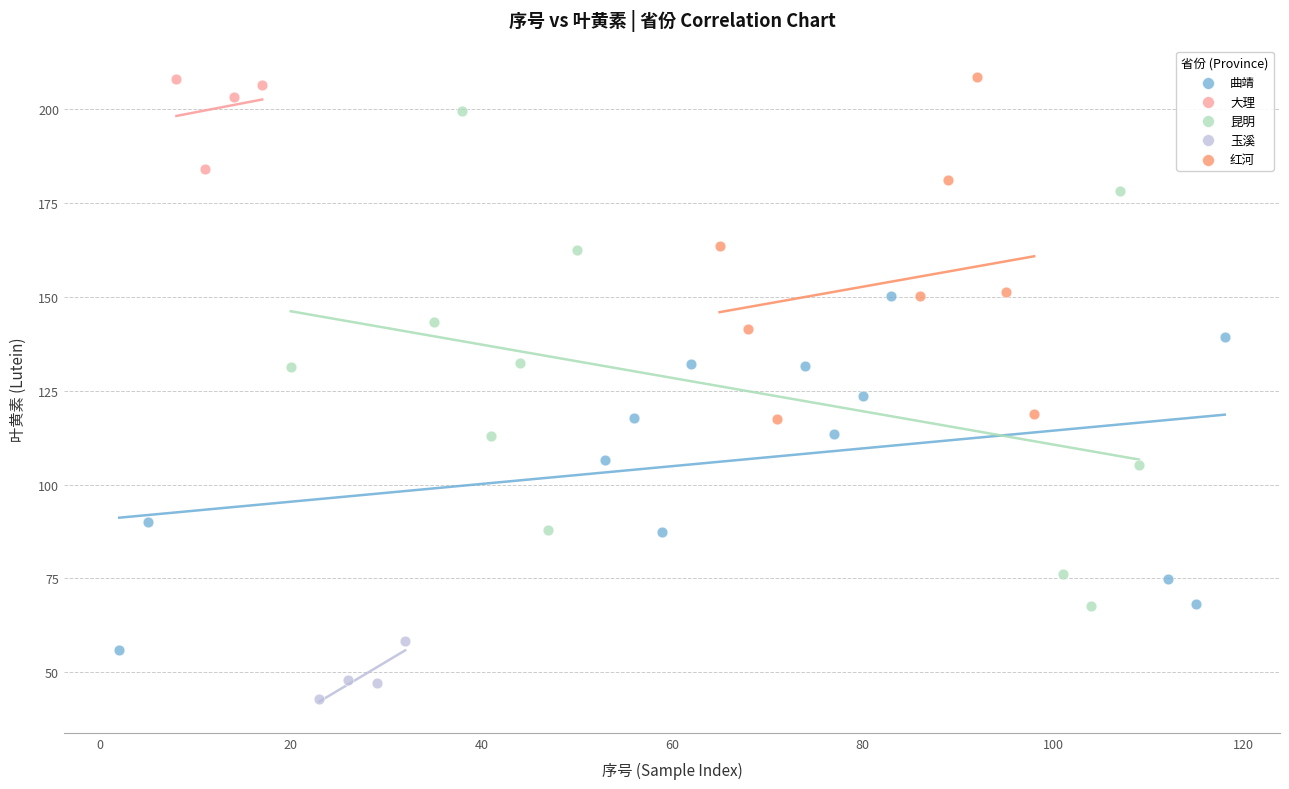

Which series has the largest Y range (max minus min)?

昆明